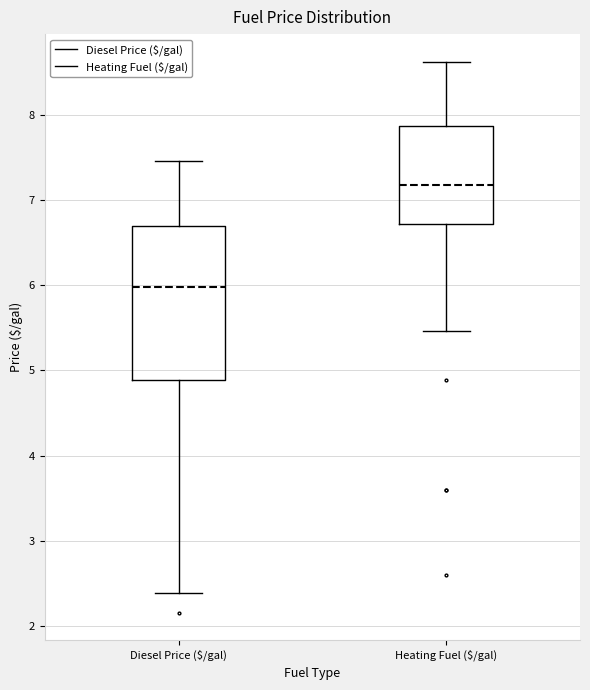

Comparing the boxes themselves (not the whiskers), which one is the tallest?

Diesel Price ($/gal)